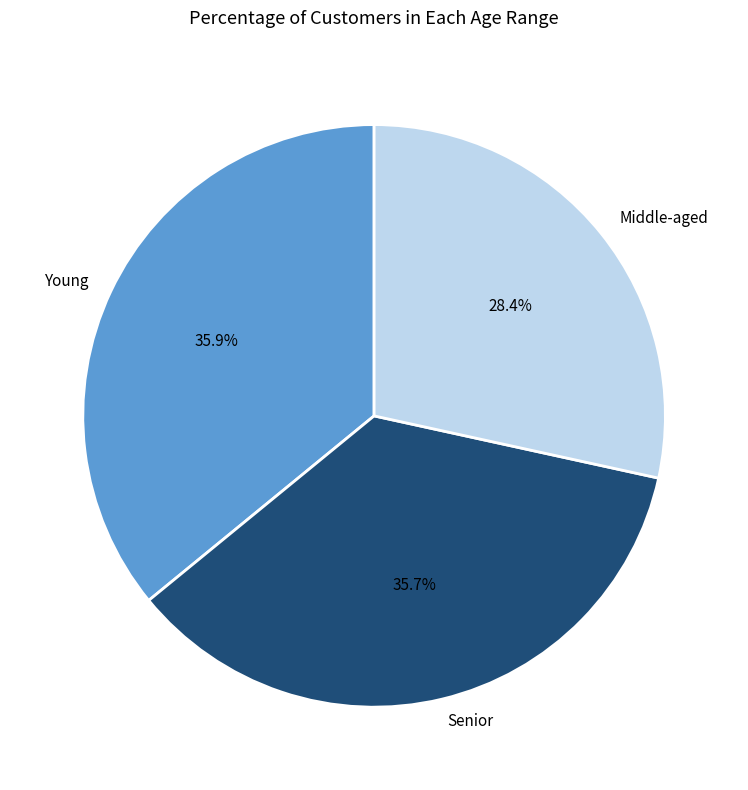

Is Young the majority of the pie?

No